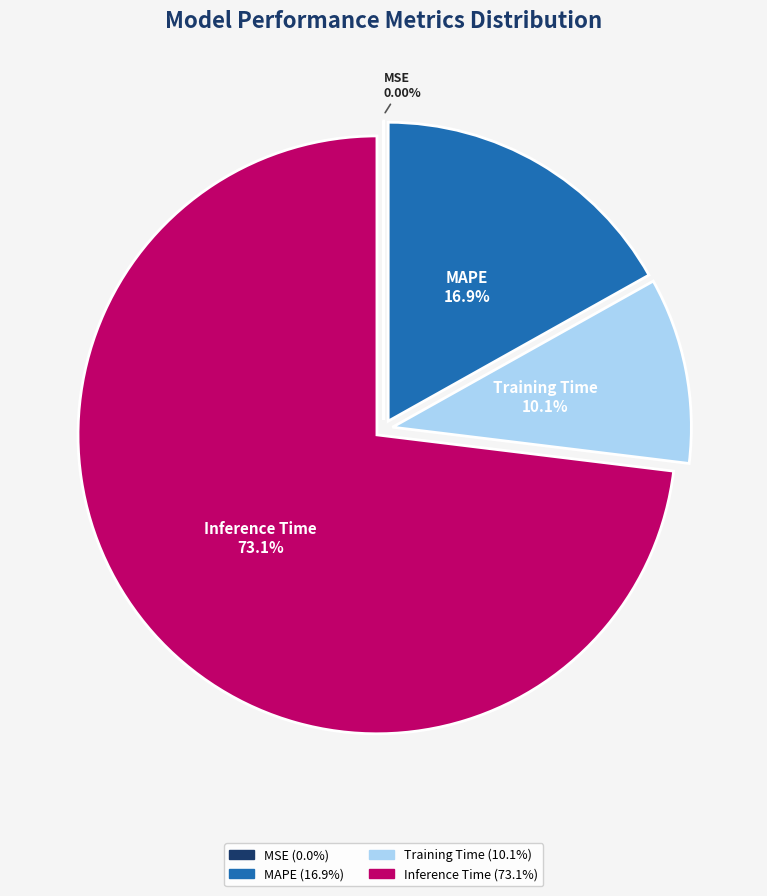

Does any single category account for the majority?

Yes